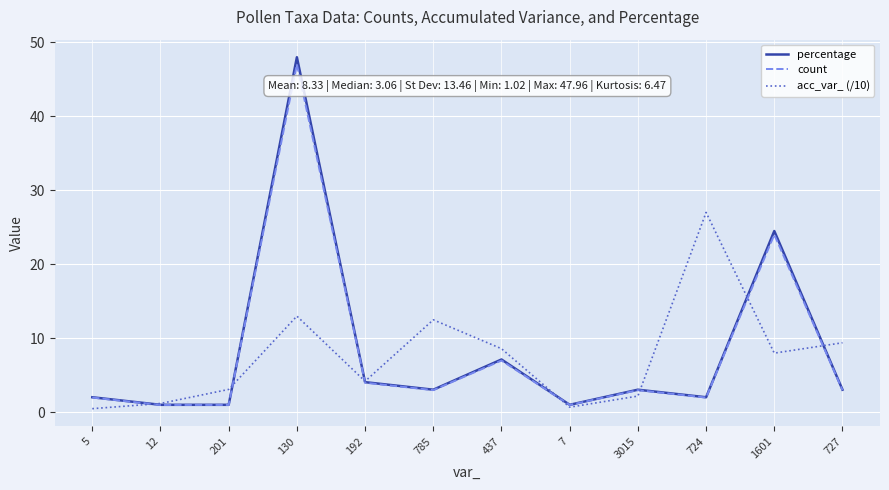

Where does the acc_var_ (/10) series first go above 8?

130